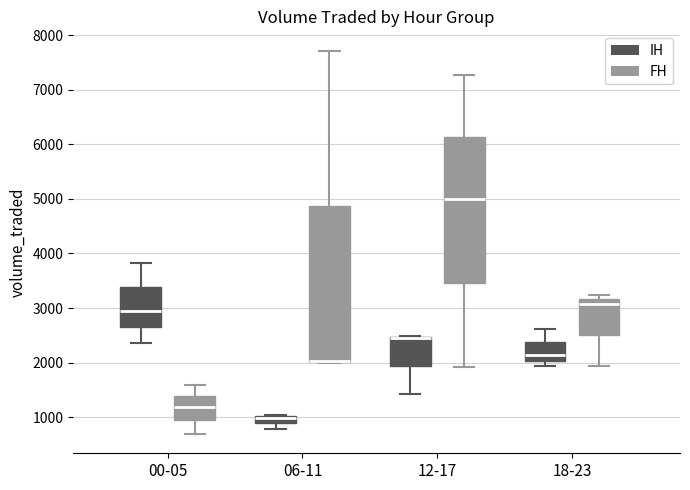

Where is the upper edge of the box for 18-23 (FH) on the y-axis? The values are not printed on the chart, so give them approximately, as read against the axis.

3200